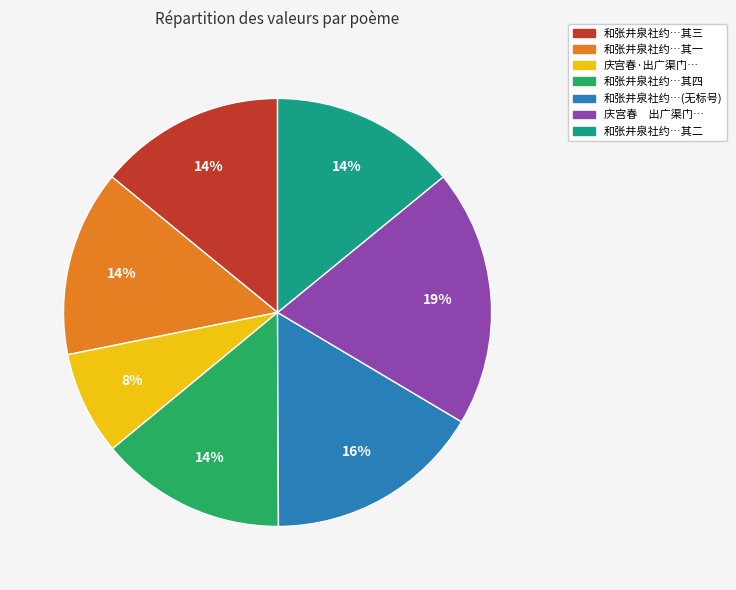

Is 庆宫春 出广渠门… the majority of the pie?

No